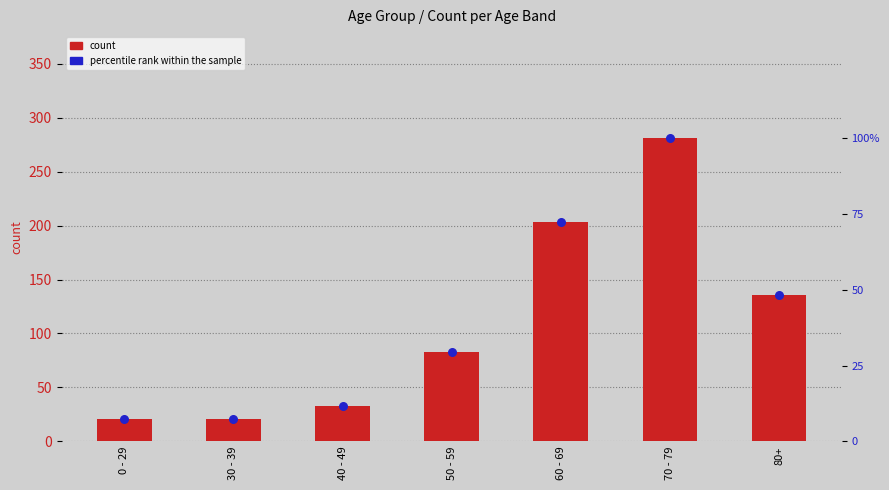

At which category is the sum across all series the highest?

70 - 79